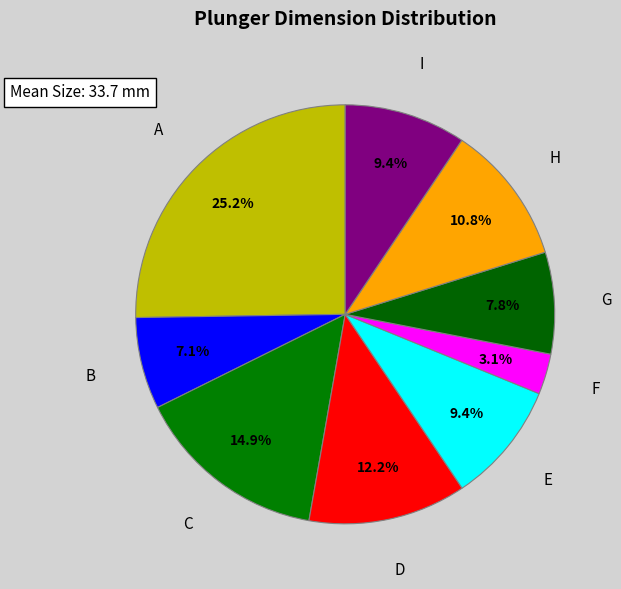

Count the number of slices in the pie.

9